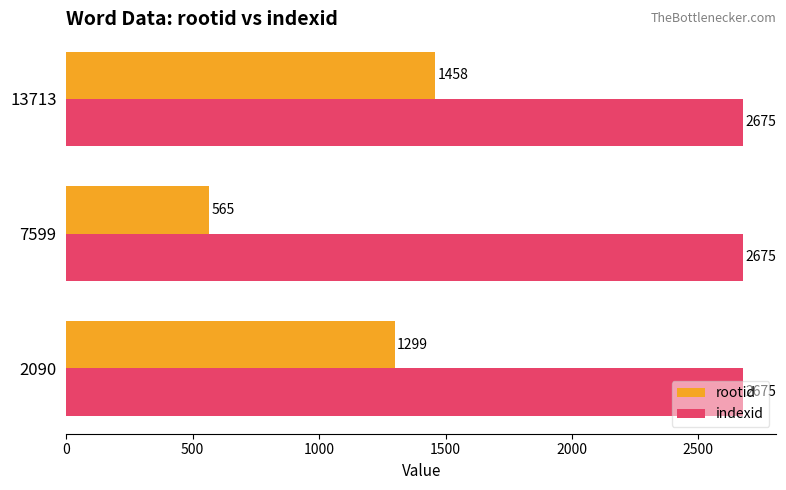

What are all the series names shown in the legend?

rootid, indexid